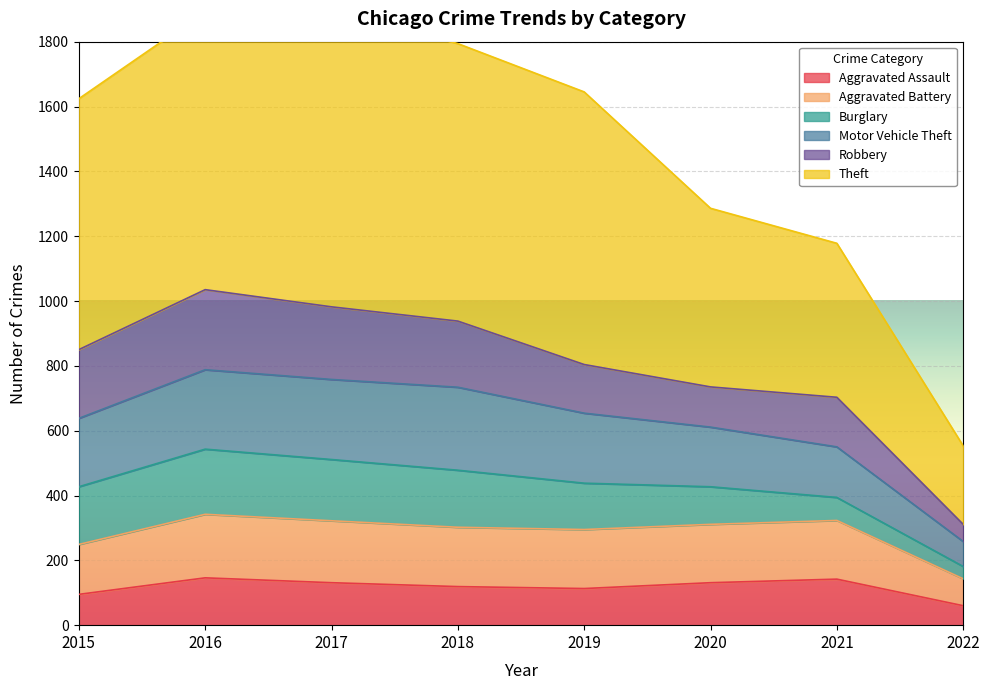

The Aggravated Assault series shows 95 at 2015. True or false?

True